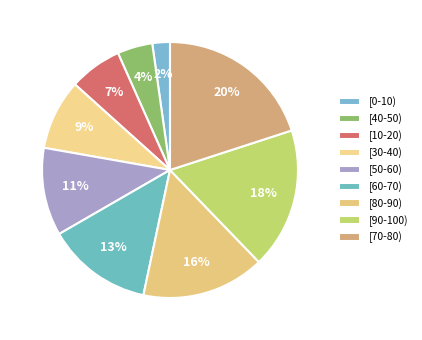

How many slices are in this pie chart?

9